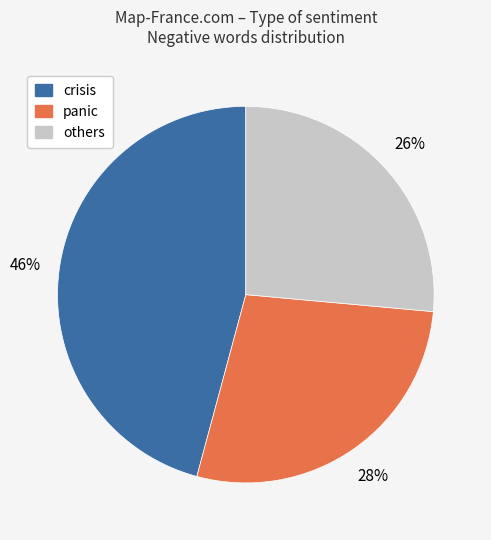

To the nearest percent, what is the average slice percentage?

33%